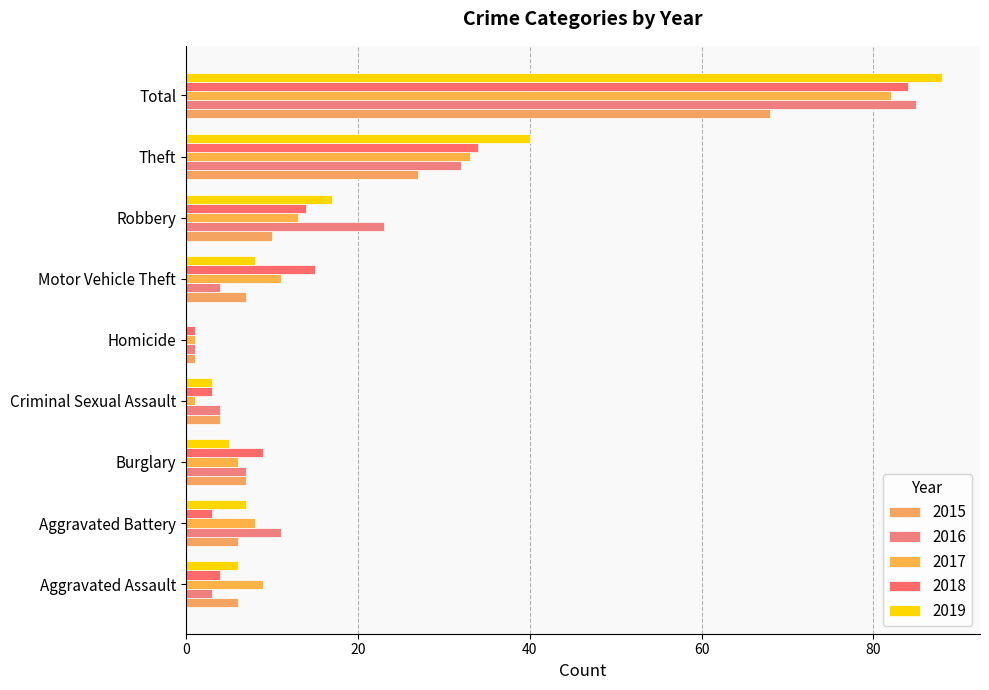

Which series has the widest spread of values?

2019